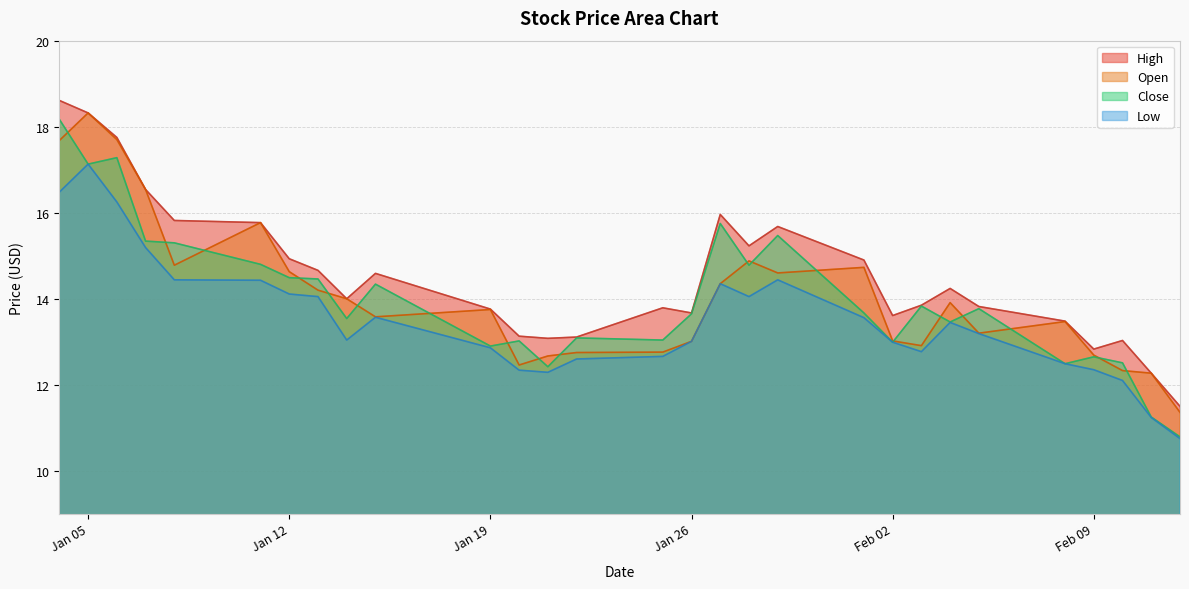

How many lines are shown in the chart?

4